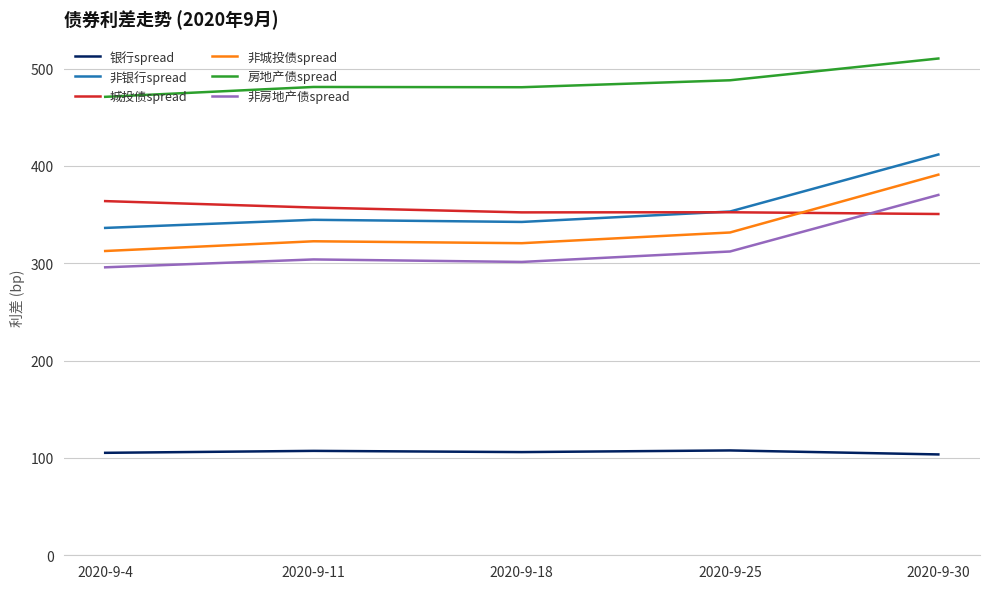

Rank the series at 2020-9-4 from highest to lowest value.

房地产债spread, 城投债spread, 非银行spread, 非城投债spread, 非房地产债spread, 银行spread